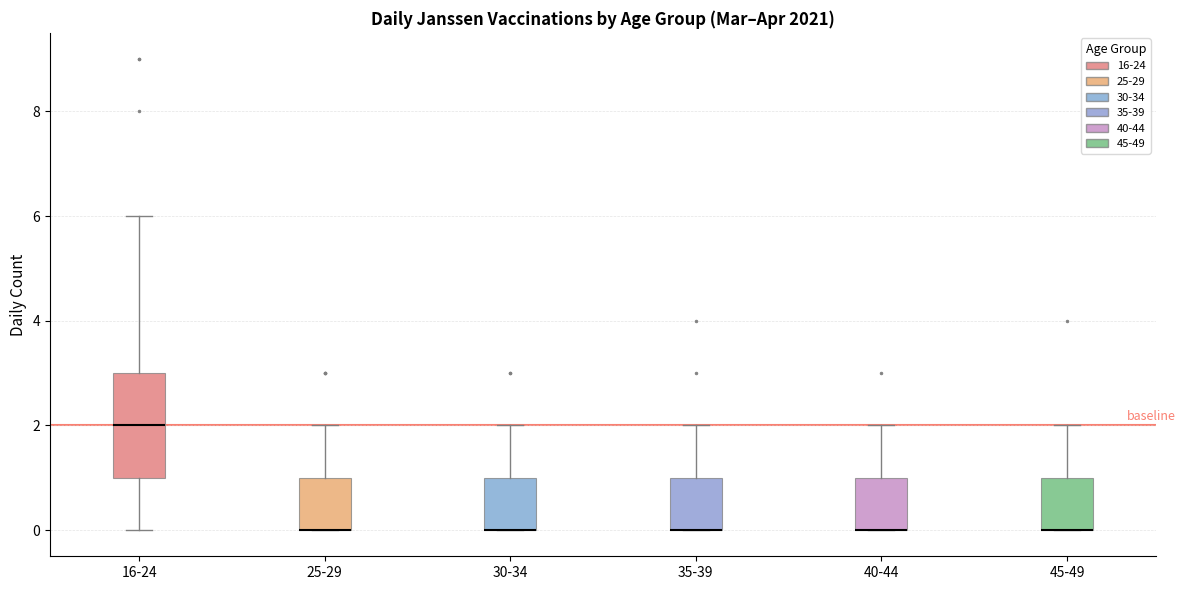

Reading left to right, transcribe this box plot: for each box, give where its median line is, the range the box spans, and where its two whiskers end, as read against the y-axis. The values are not printed on the chart, so give them approximately, as read against the axis.

16-24: median 2, box 1 to 3, whiskers 0 to 6
25-29: median 0 (drawn on the box's lower edge), box 0 to 1, whiskers 0 to 2
30-34: median 0 (drawn on the box's lower edge), box 0 to 1, whiskers 0 to 2
35-39: median 0 (drawn on the box's lower edge), box 0 to 1, whiskers 0 to 2
40-44: median 0 (drawn on the box's lower edge), box 0 to 1, whiskers 0 to 2
45-49: median 0 (drawn on the box's lower edge), box 0 to 1, whiskers 0 to 2